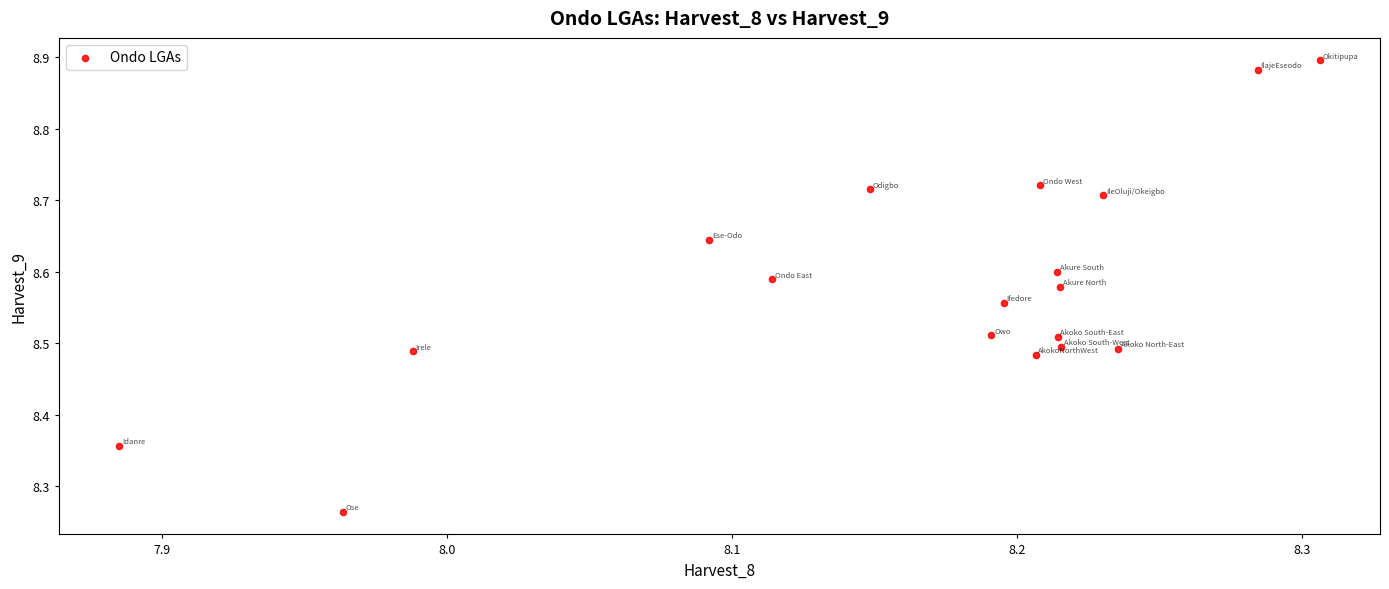

What is the range of Y values (max minus min)?

0.6